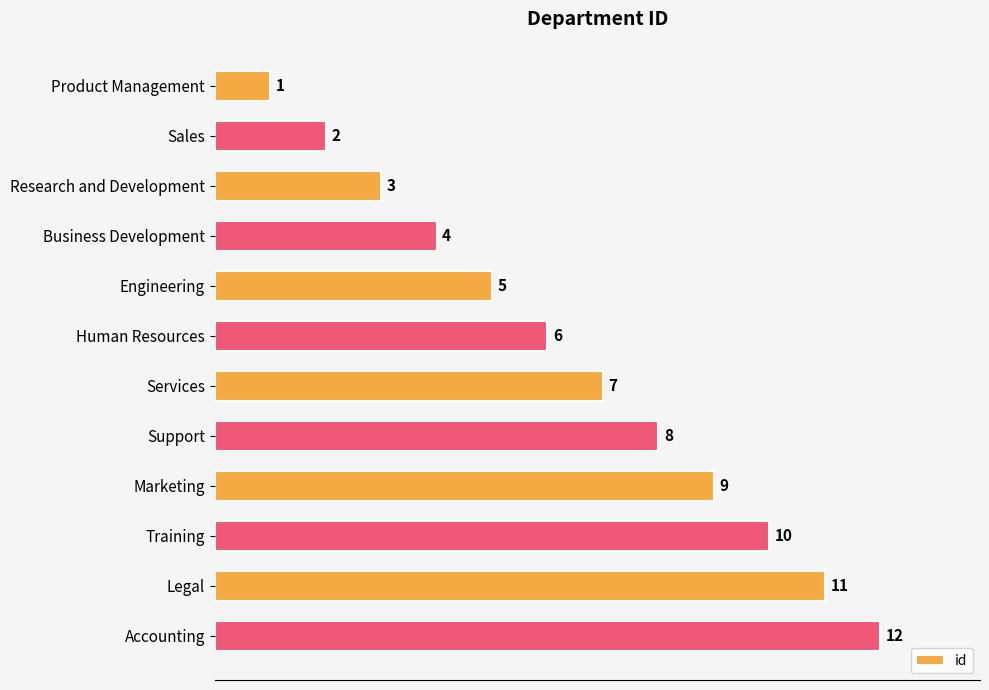

True or false: the data shows 7 at Engineering.

False